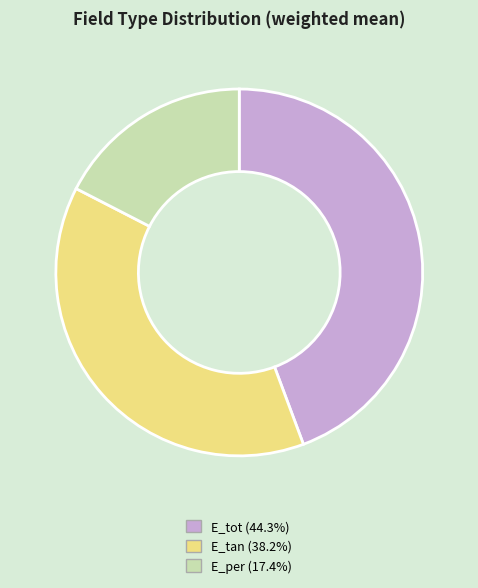

Which category has the biggest portion of the pie?

E_tot